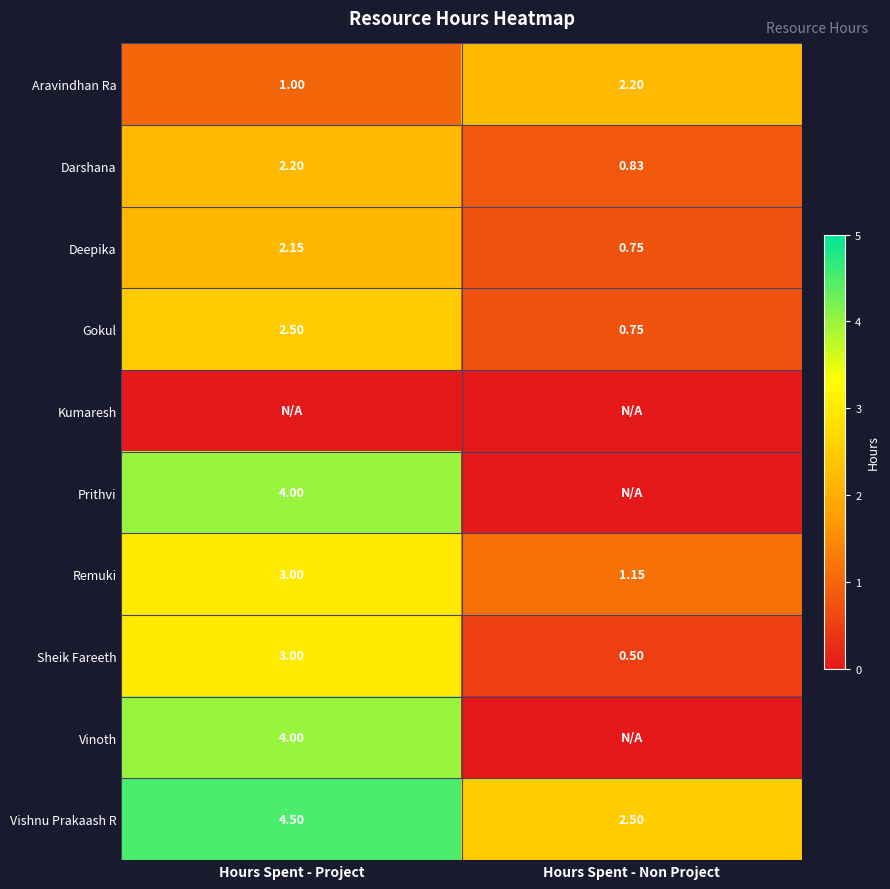

At which label does Vishnu Prakaash R reach its minimum?

Hours Spent - Non Project